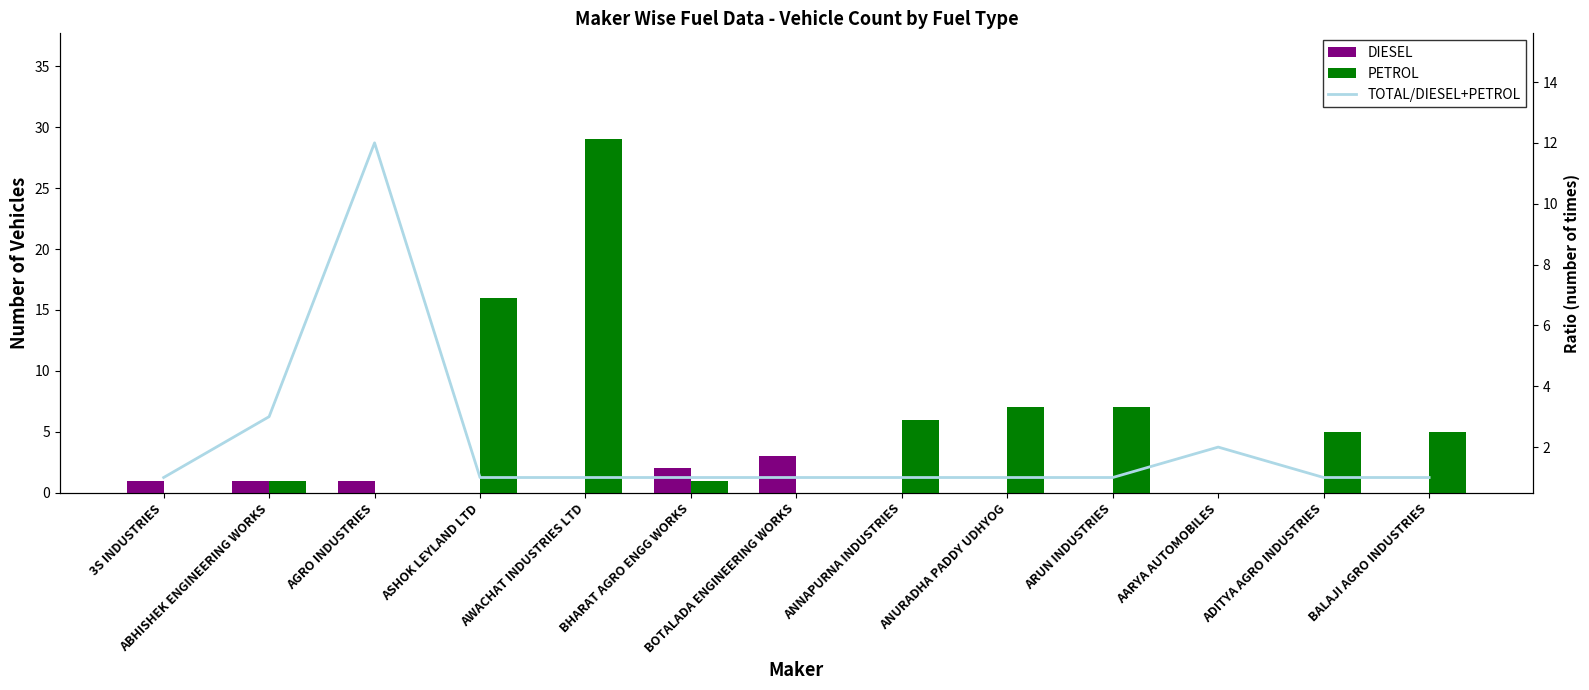

The TOTAL/DIESEL+PETROL series shows 2 at 3S INDUSTRIES. True or false?

False